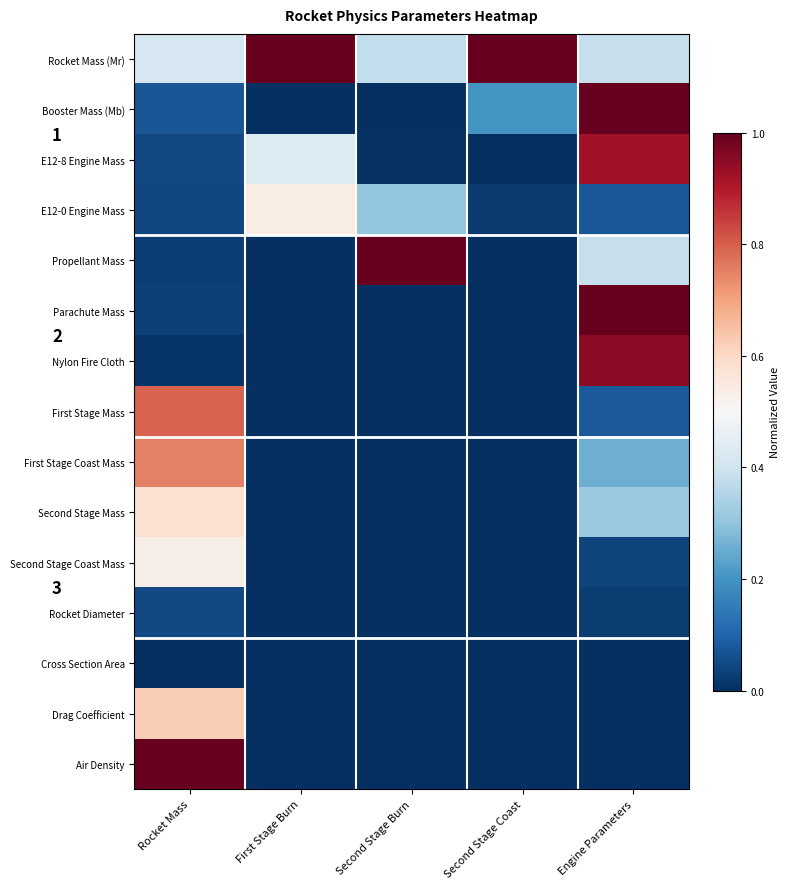

What is the sum of all Air Density values?

1.0